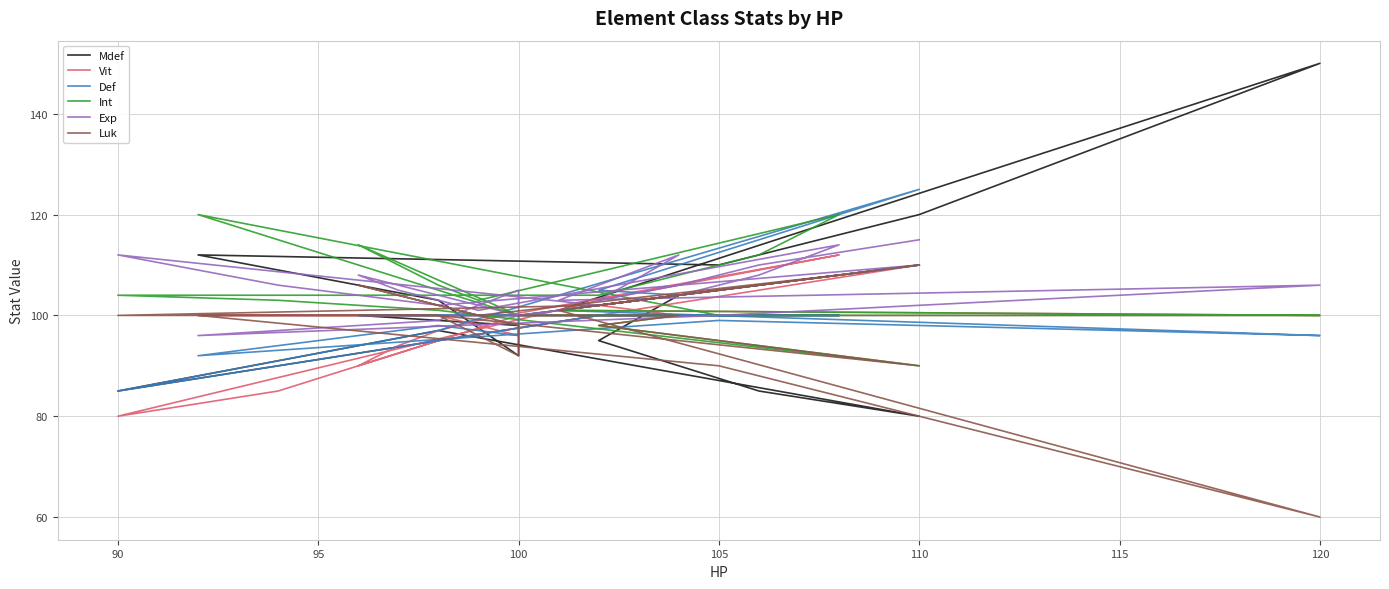

What is the difference between the maximum and minimum values in the Mdef series?

70